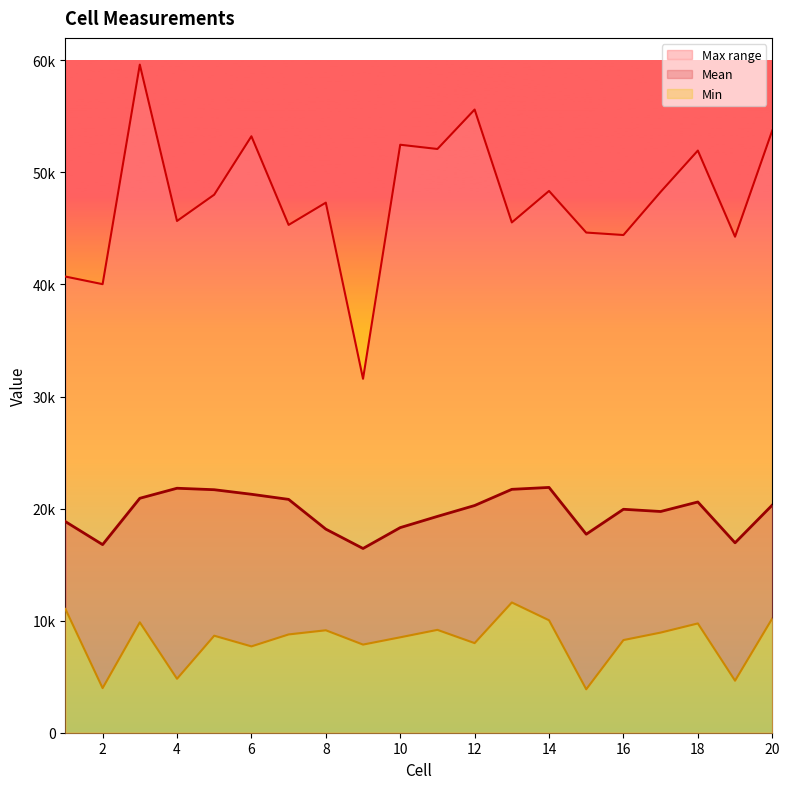

Is the value of Min at 20 greater than the value of Mean at 20?

No